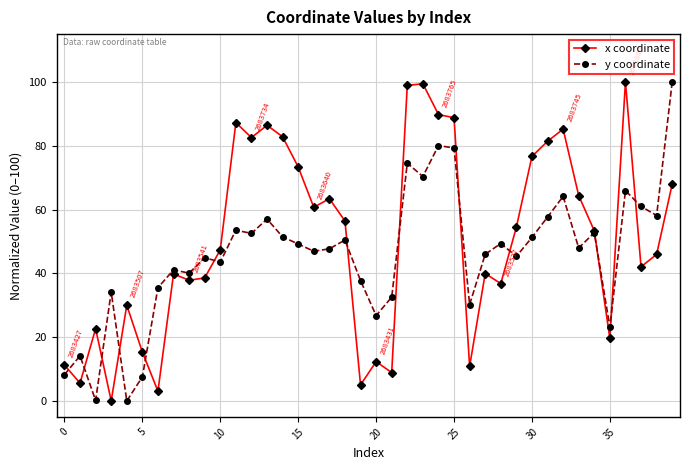

What is the highest value of the y coordinate series?

100.0